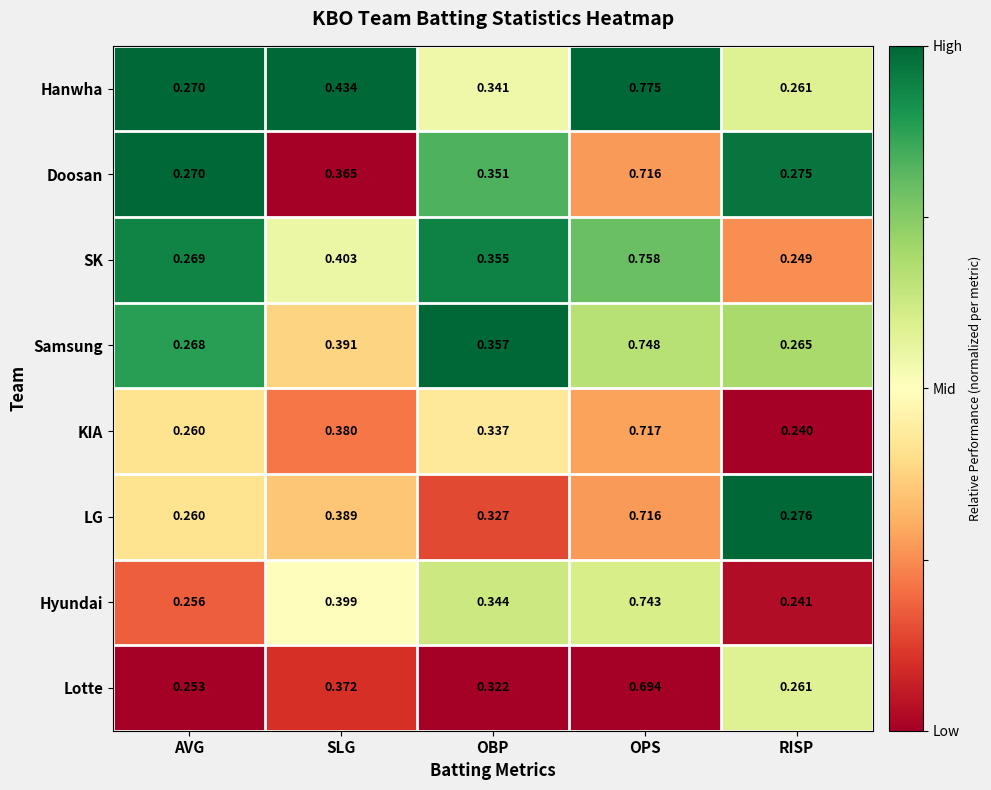

Where is Lotte nearest to the value 0?

AVG